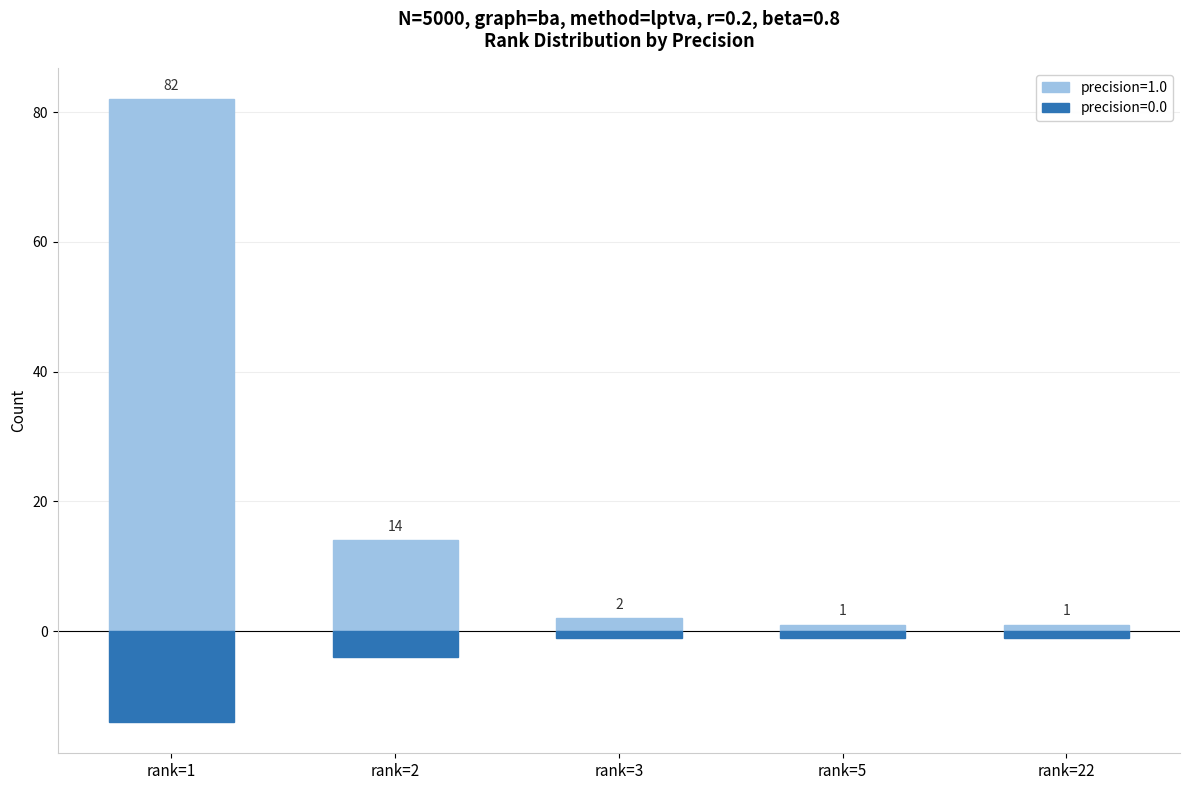

What is the total value across all series at rank=1?

68